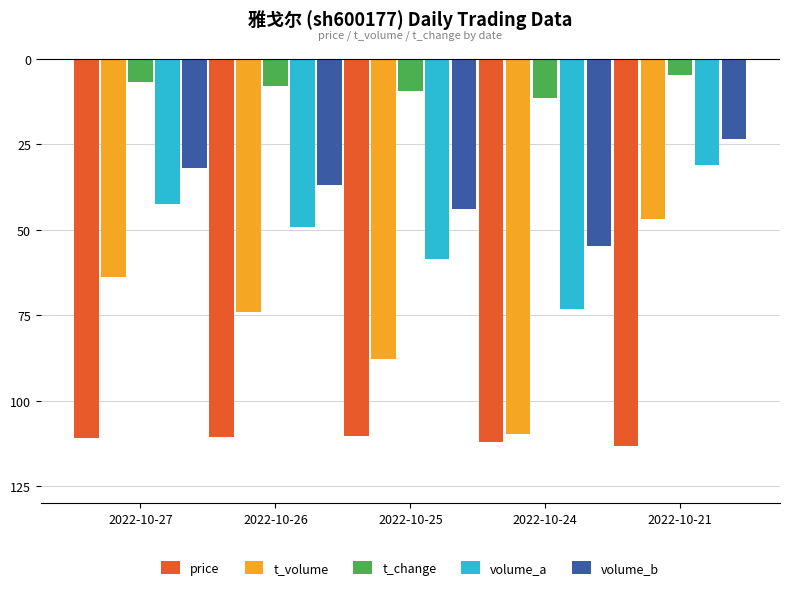

Does the chart contain any negative values?

Yes